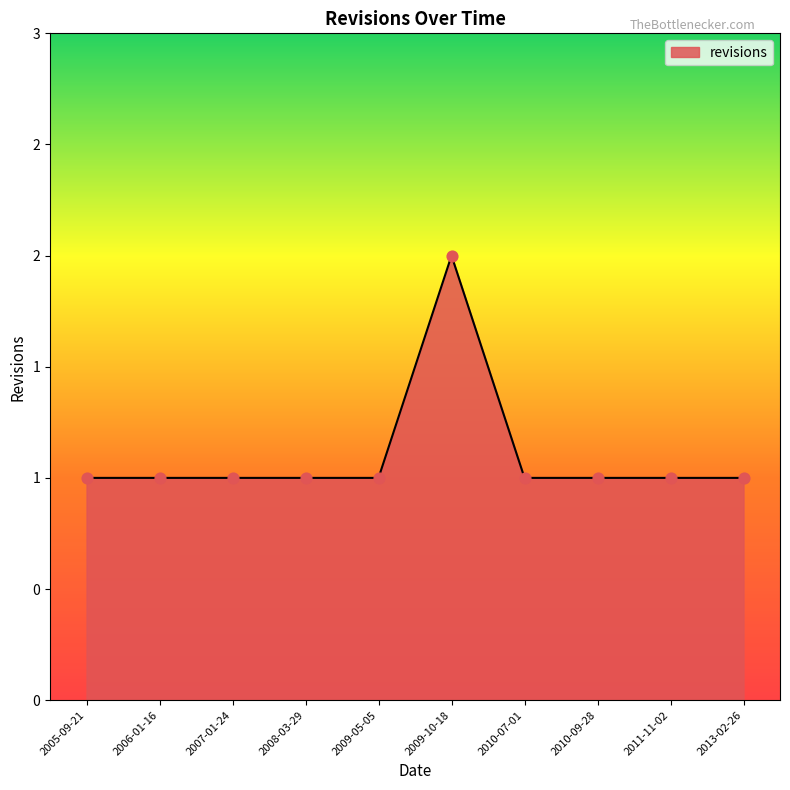

Which has a higher value, 2005-09-21 or 2013-02-26?

2005-09-21